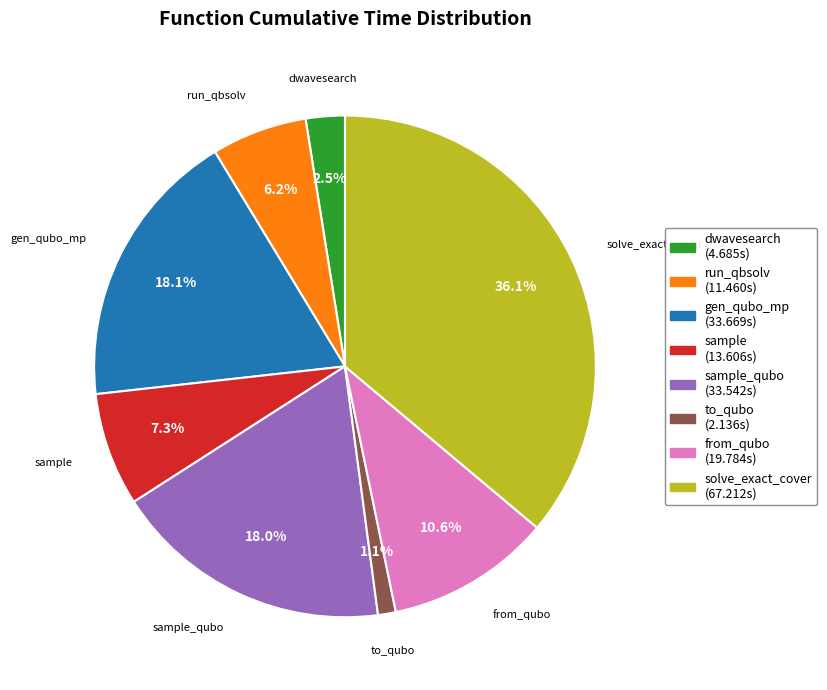

Does any single category account for the majority?

No